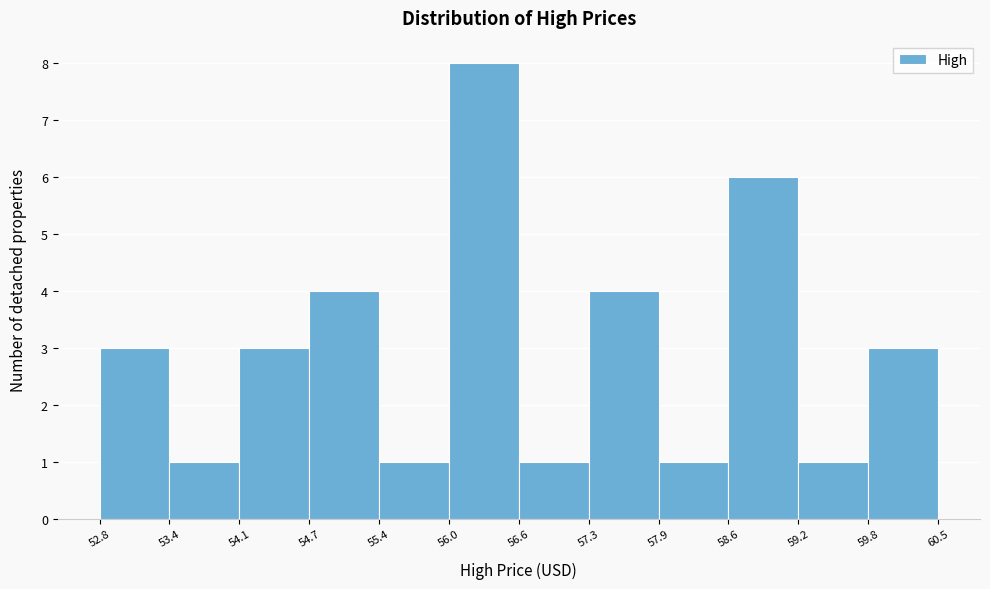

Reading left to right, list every bar in this chart as the range it spans on the x-axis followed by its height. The values are not printed on the chart, so give them approximately, as read against the axis.

52.8 to 53.4: 3
53.4 to 54.1: 1
54.1 to 54.7: 3
54.7 to 55.4: 4
55.4 to 56.0: 1
56.0 to 56.6: 8
56.6 to 57.3: 1
57.3 to 57.9: 4
57.9 to 58.6: 1
58.6 to 59.2: 6
59.2 to 59.8: 1
59.8 to 60.5: 3